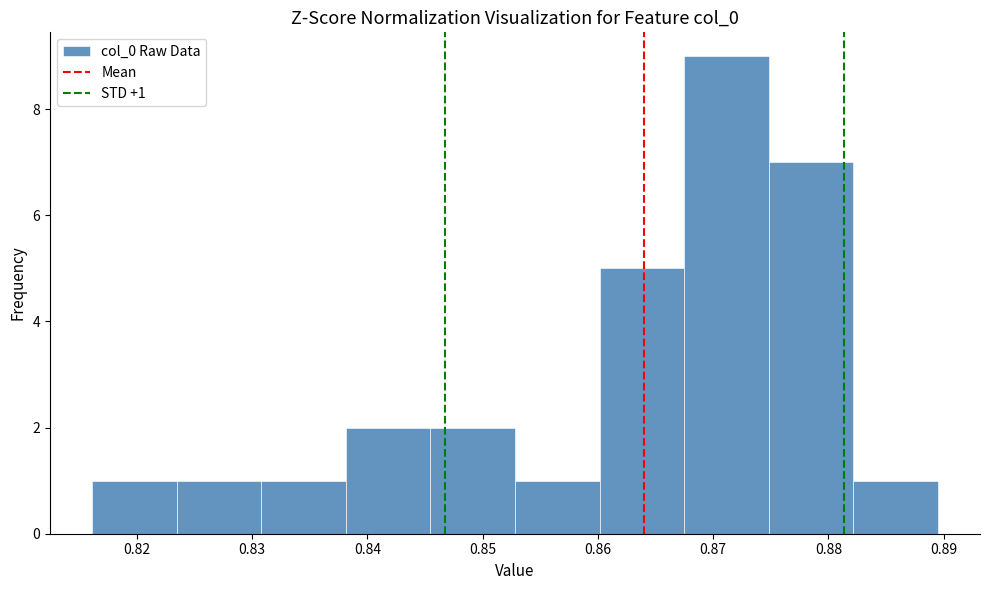

Over which range of the x-axis is the bar tallest?

0.867 to 0.875